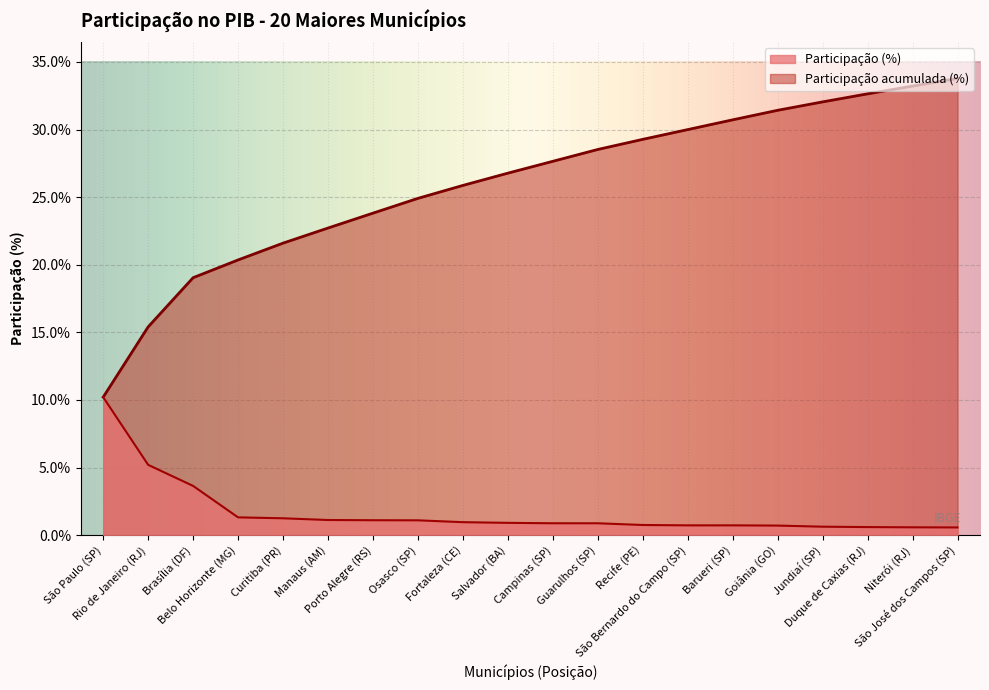

At which label is Participação (%) closest to 5?

Rio de Janeiro (RJ)